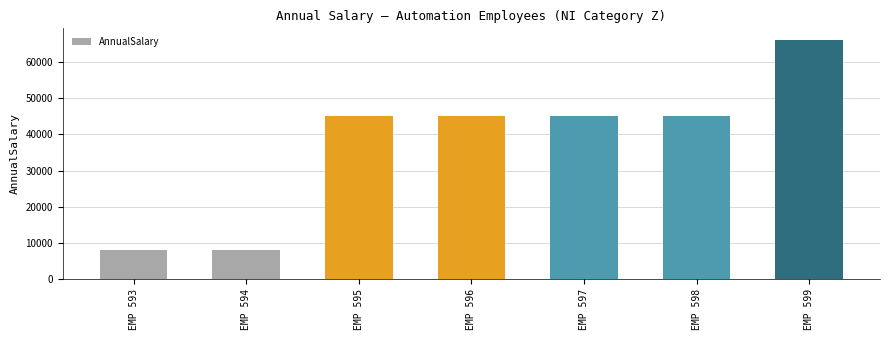

What is the ratio of the value at EMP 597 to the value at EMP 593?

5.5